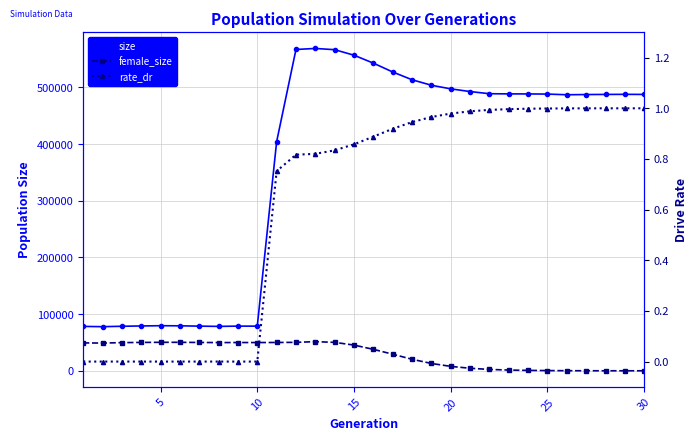

What is the sum of all rate_dr values?

18.8